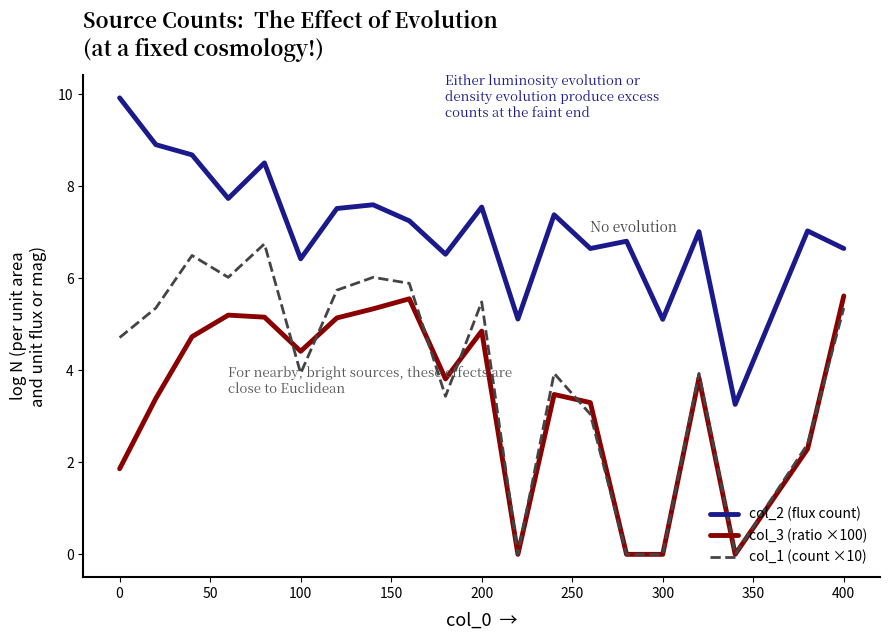

What is the minimum value for col_2 (flux count)?

3.3